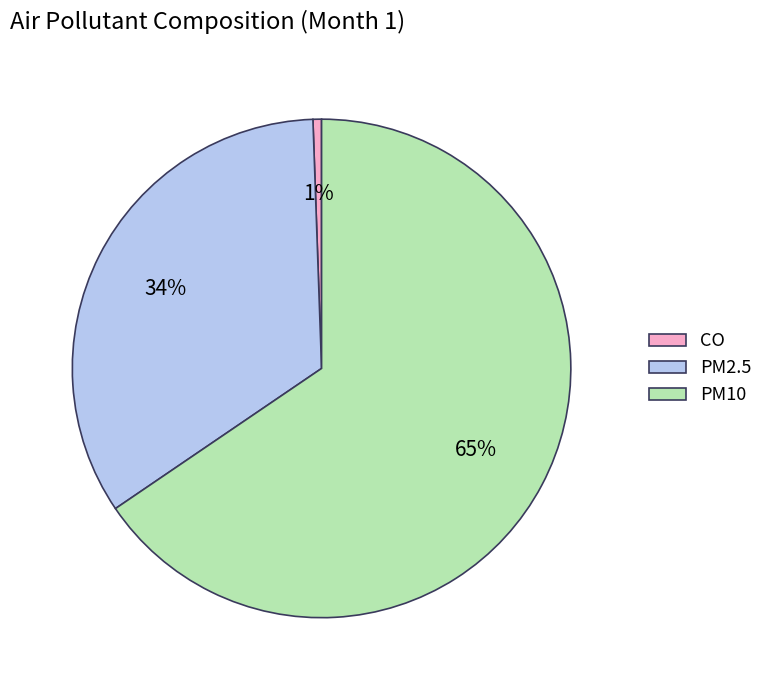

True or false: CO accounts for 1% of the total.

True